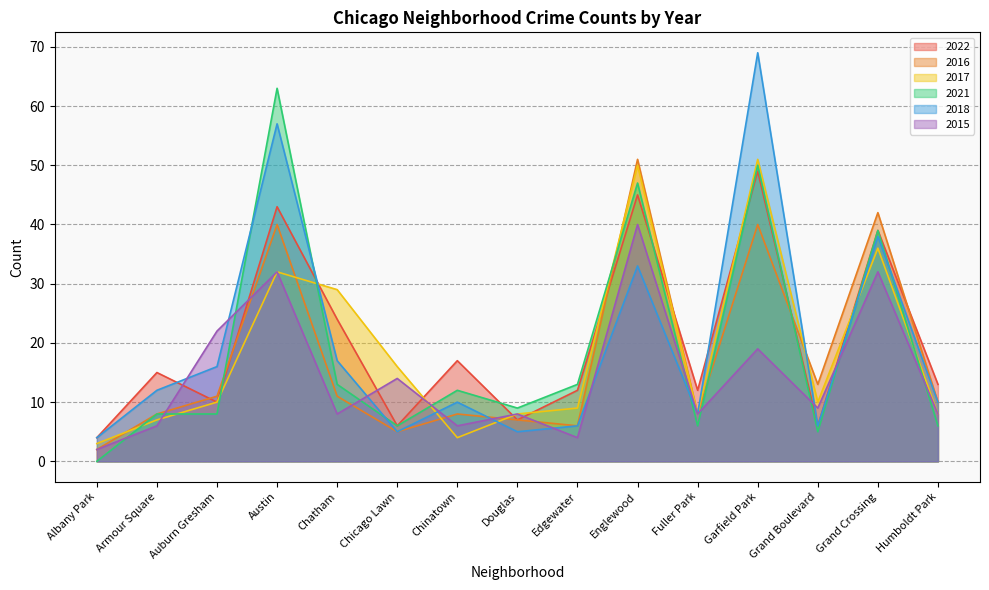

Is it true that 2015 equals 4 at Douglas?

False